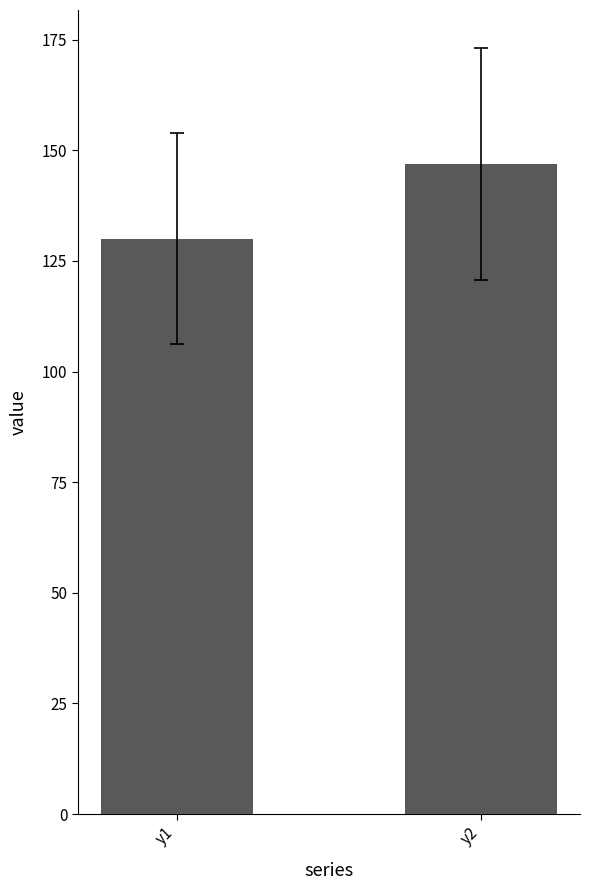

Rank the categories by value from lowest to highest.

y1, y2